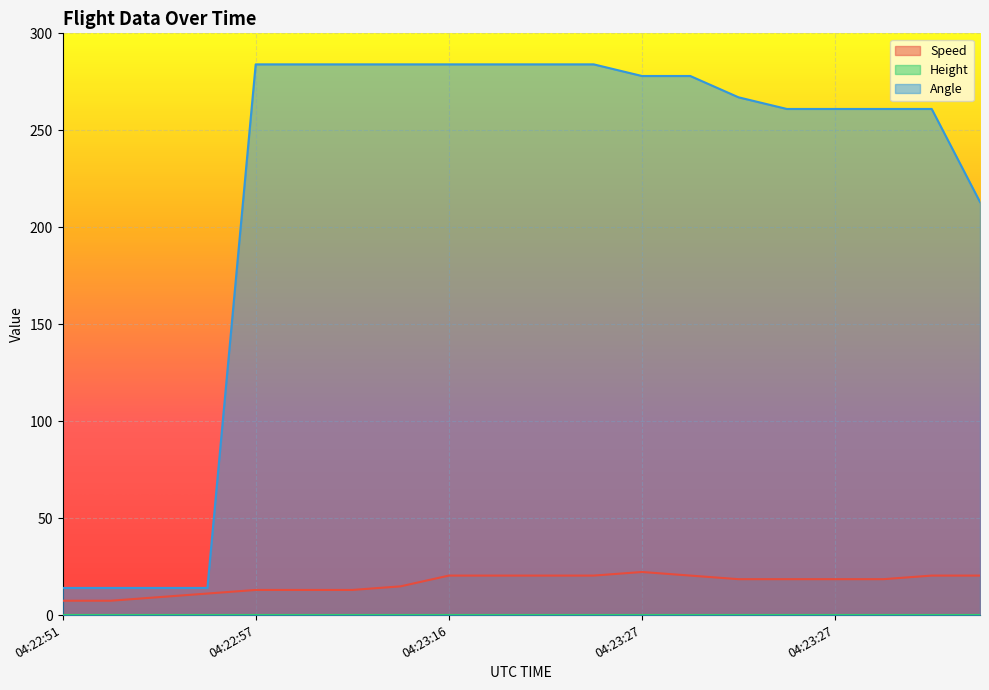

True or false: Speed and Angle intersect in this chart.

False